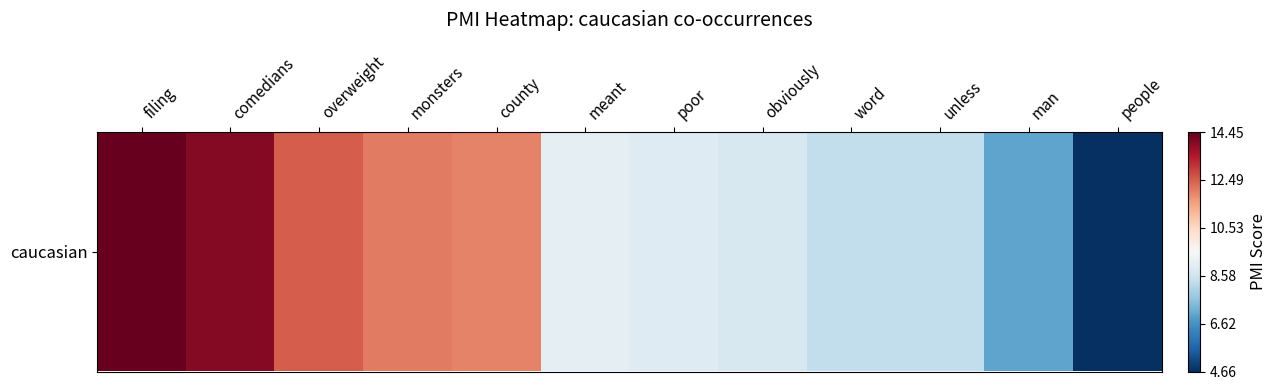

Reading left to right, transcribe all the data shown in this chart.

filing=14.4	comedians=14.1	overweight=12.5	monsters=12.1	county=12.0	meant=9.1	poor=8.9	obviously=8.8	word=8.4	unless=8.4	man=7.0	people=4.7